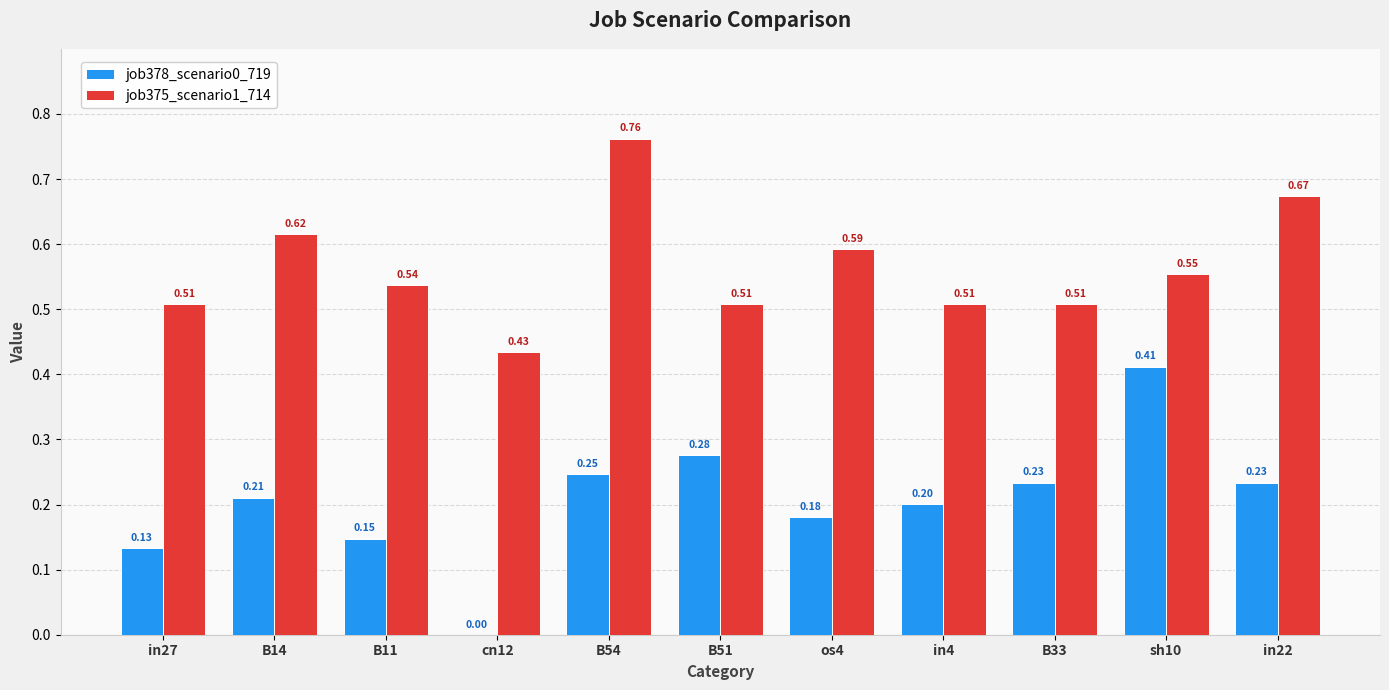

Which series changed the most between B14 and B54?

job375_scenario1_714